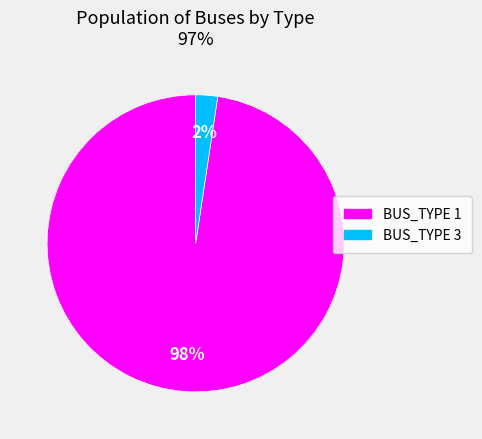

Do BUS_TYPE 3 and BUS_TYPE 1 together represent more than half of the pie?

Yes